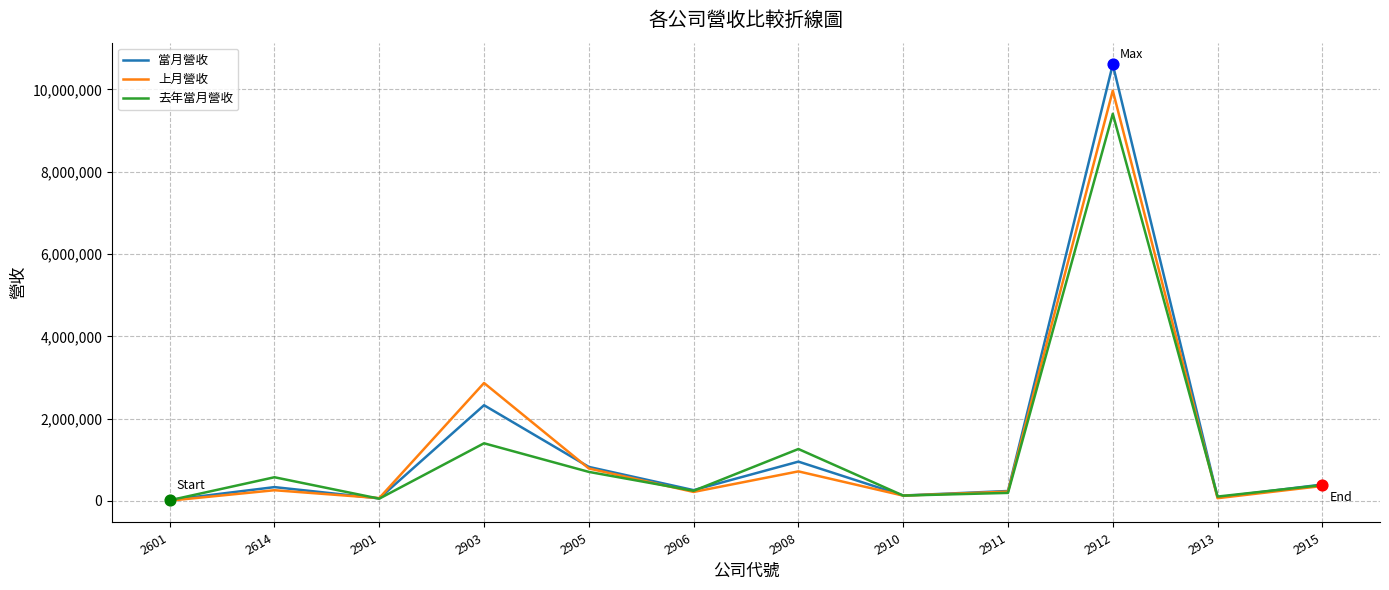

At which category is the sum across all series the highest?

2912